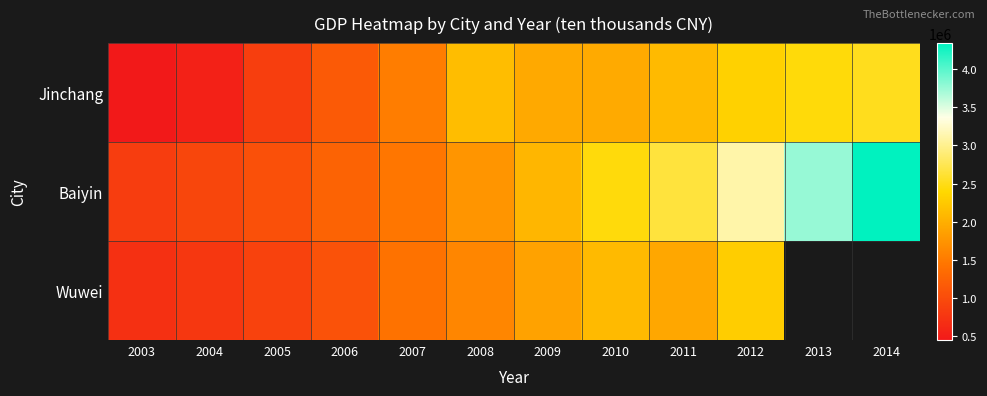

Which category has the highest value across all series?

2014